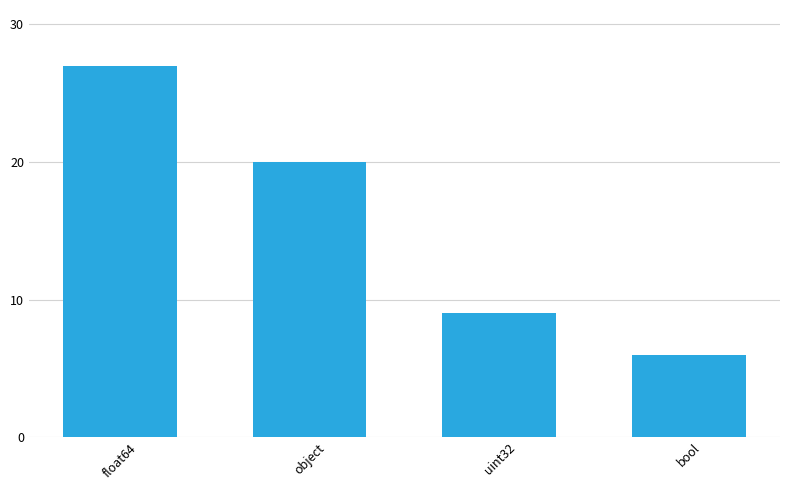

Count the number of categories in the chart.

4